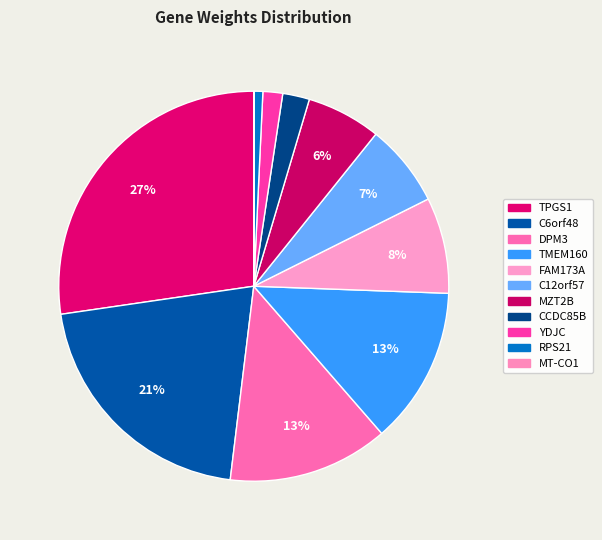

Is it true that DPM3 is 1% of the pie?

False